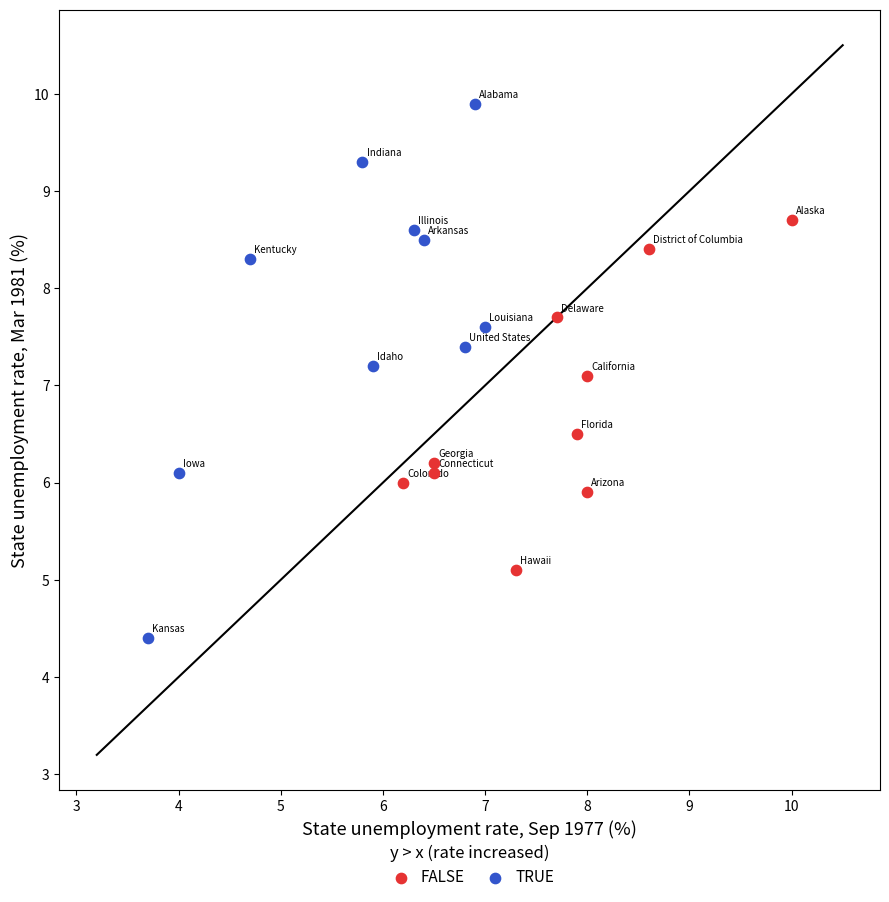

Which series contains the highest Y value?

TRUE